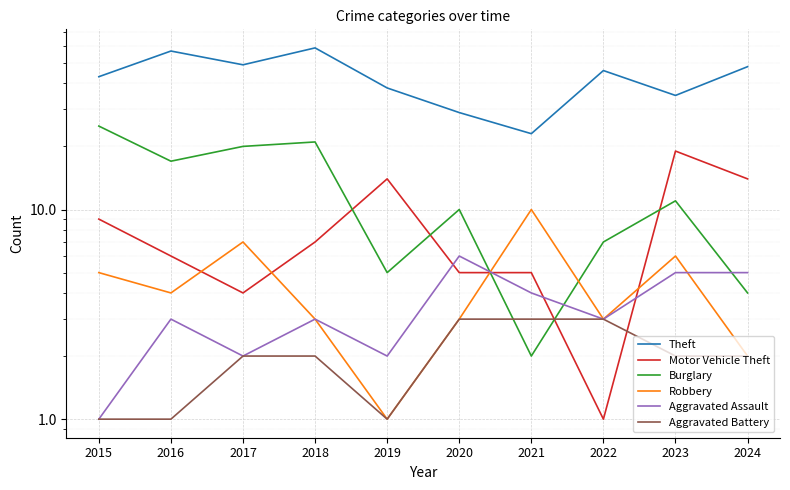

What is the smallest value displayed?

1